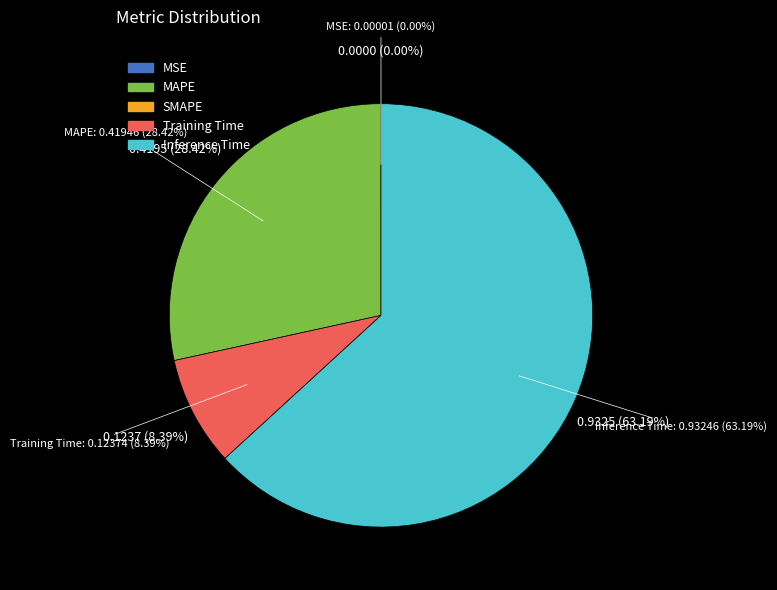

To the nearest percent, what portion does MAPE represent?

28%